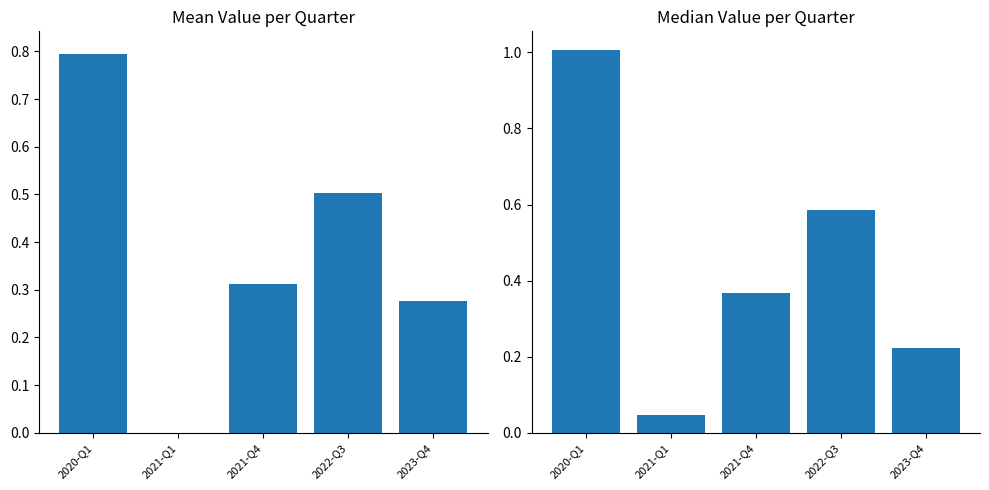

Which category has the lowest value across all series?

2021-Q1